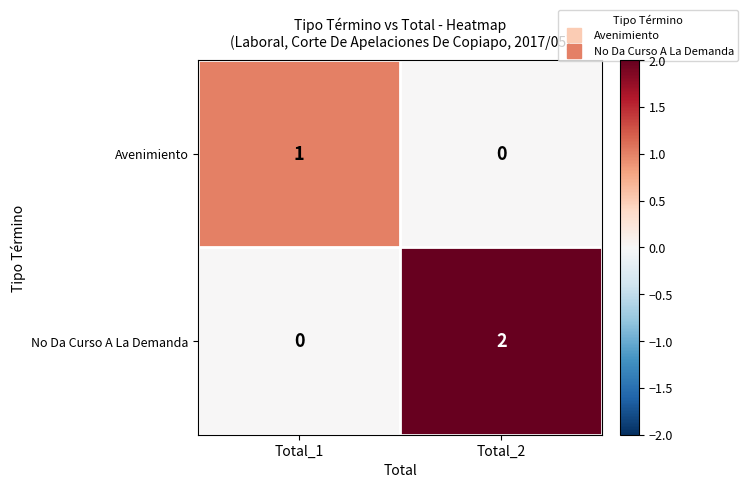

At which label does No Da Curso A La Demanda reach its minimum?

Total_1